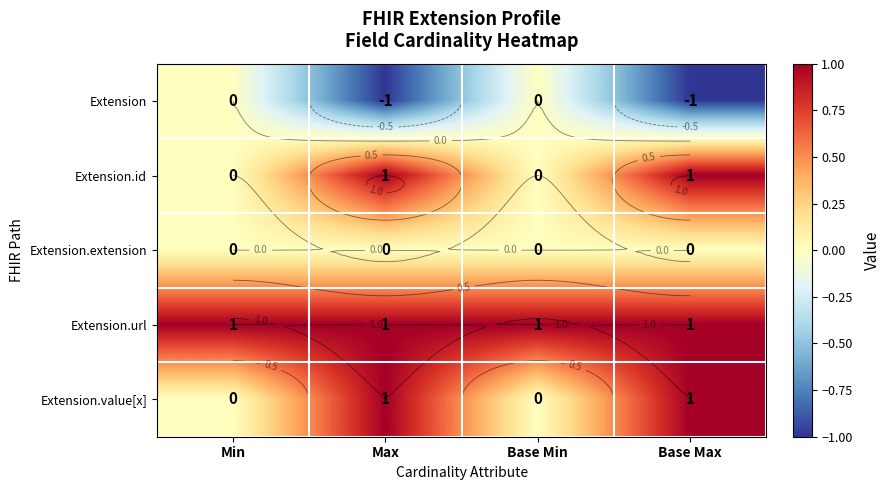

Which series has the largest range (max minus min)?

Extension